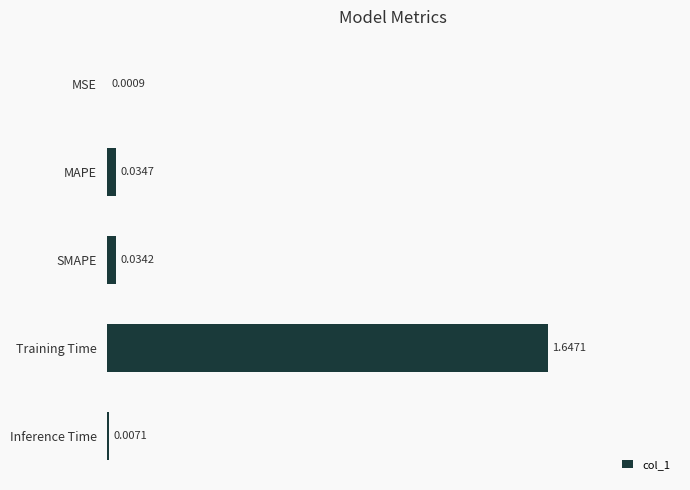

What is the sum of all values?

1.7